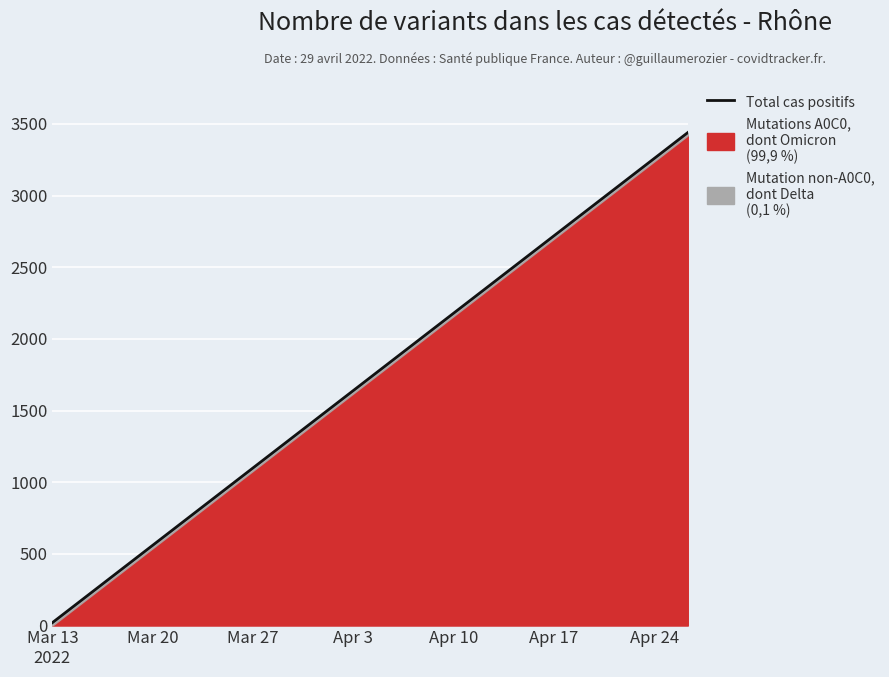

What is the difference between the second highest and second lowest values?

3060